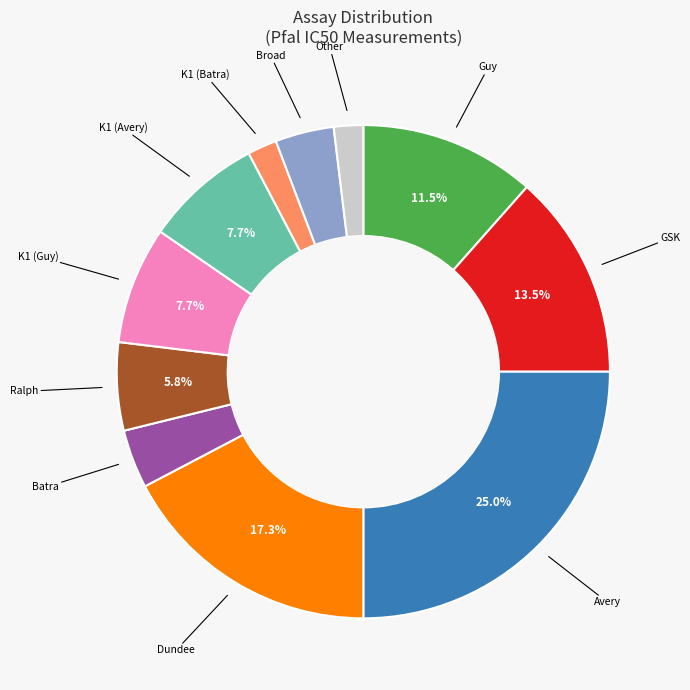

Is there a majority slice in this chart?

No